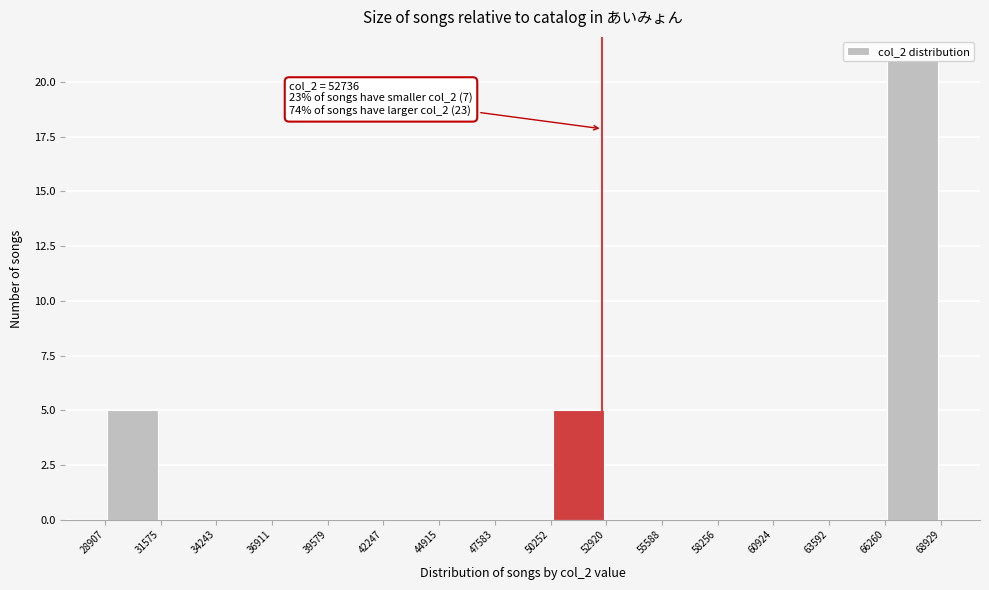

Over which range of the x-axis is the bar tallest?

66260 to 68929